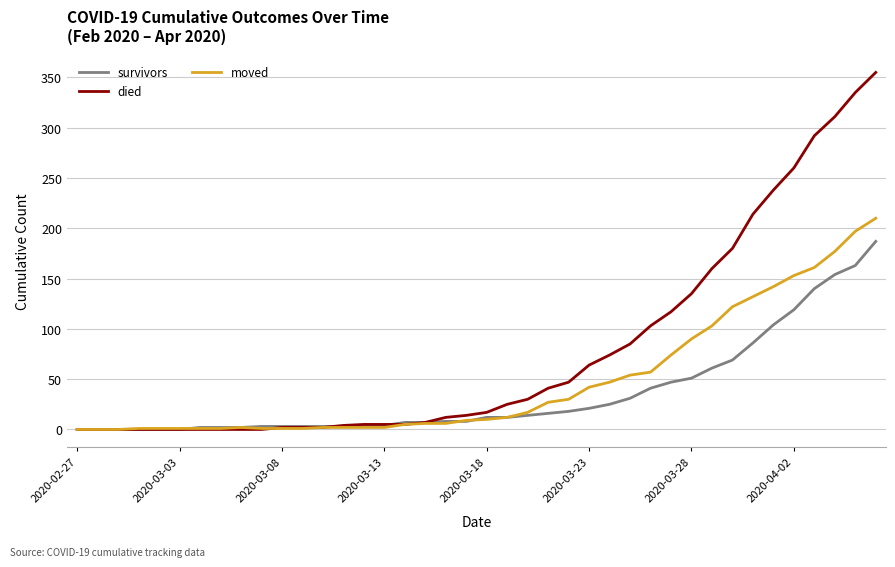

Which series has the largest range (max minus min)?

died